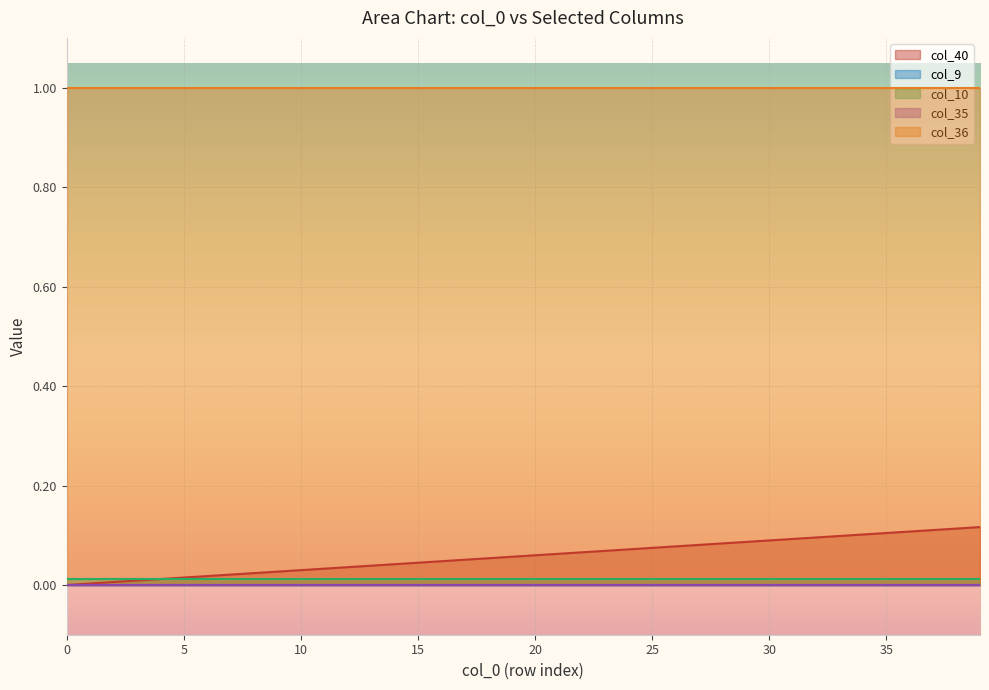

Which has a higher value, 30 or 26?

30